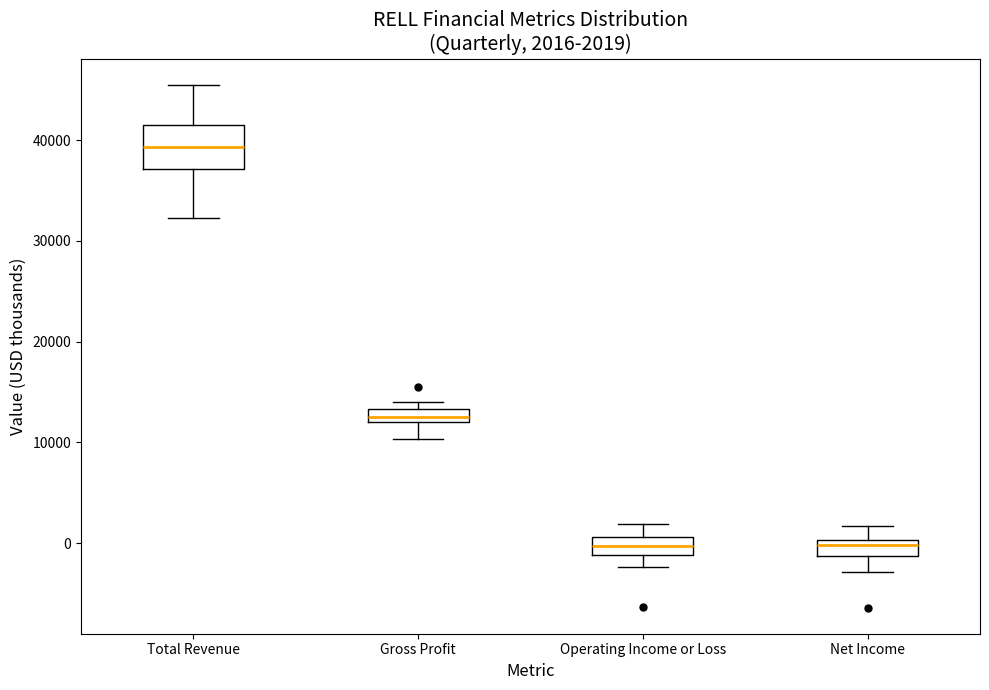

Which box has the highest median line?

Total Revenue